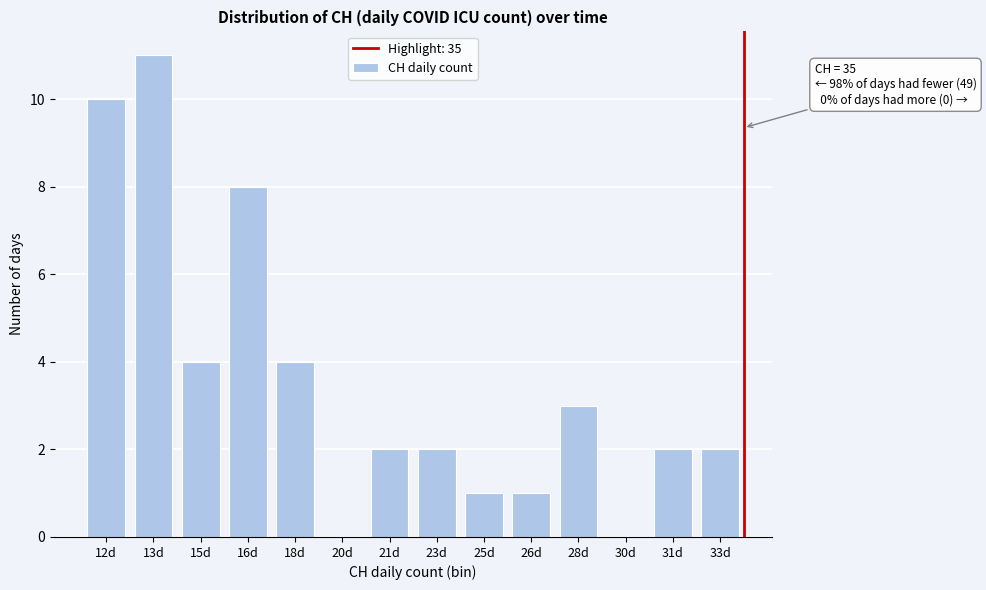

Reading left to right, what are all the values shown in this chart?

12d=10	13d=11	15d=4	16d=8	18d=4	20d=0	21d=2	23d=2	25d=1	26d=1	28d=3	30d=0	31d=2	33d=2